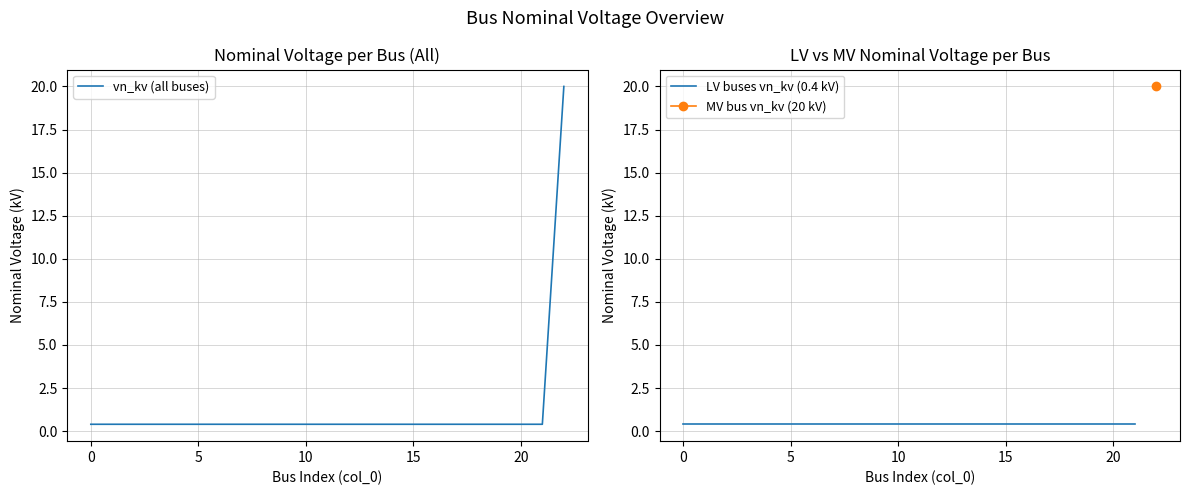

Reading left to right, what are all the values shown in this chart?

0.4	0.4	0.4	0.4	0.4	0.4	0.4	0.4	0.4	0.4	0.4	0.4	0.4	0.4	0.4	0.4	0.4	0.4	0.4	0.4	0.4	0.4	20.0